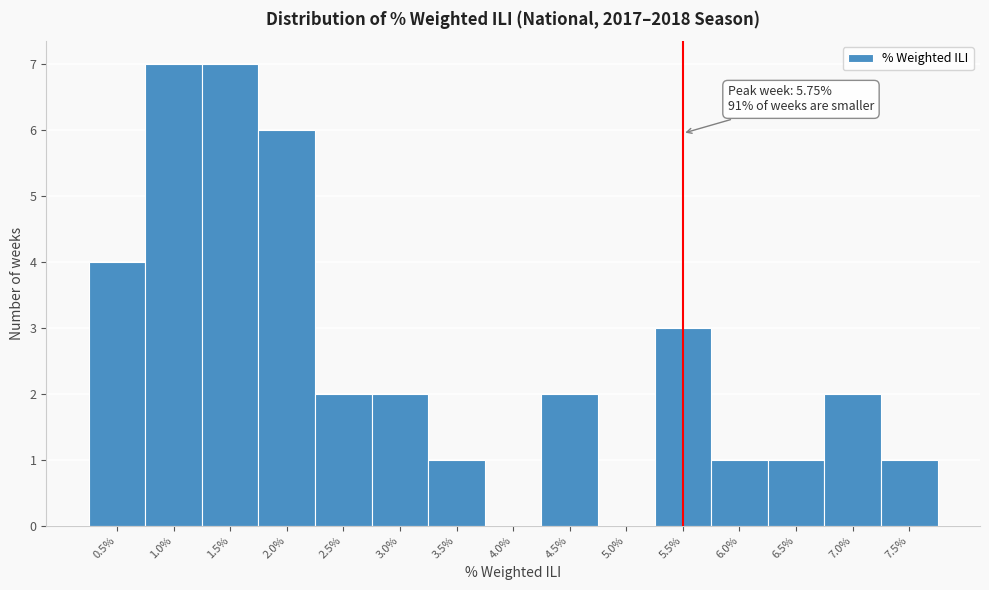

Reading left to right, extract all data points from this chart.

0.5%=4	1.0%=7	1.5%=7	2.0%=6	2.5%=2	3.0%=2	3.5%=1	4.0%=0	4.5%=2	5.0%=0	5.5%=3	6.0%=1	6.5%=1	7.0%=2	7.5%=1